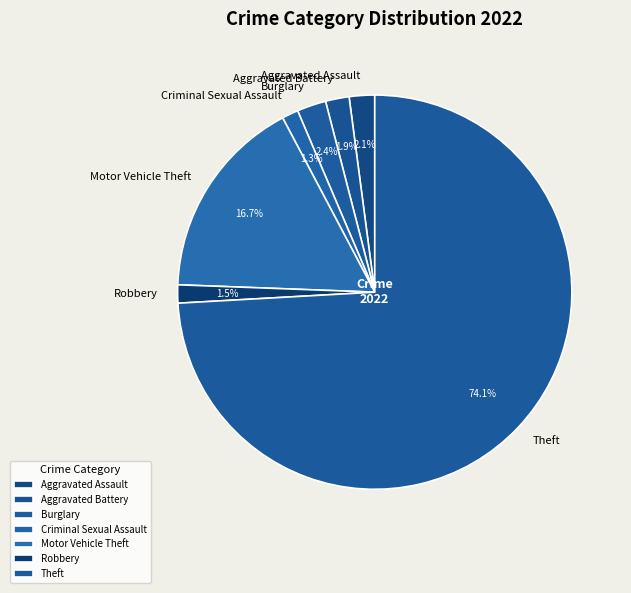

Which category has the biggest portion of the pie?

Theft